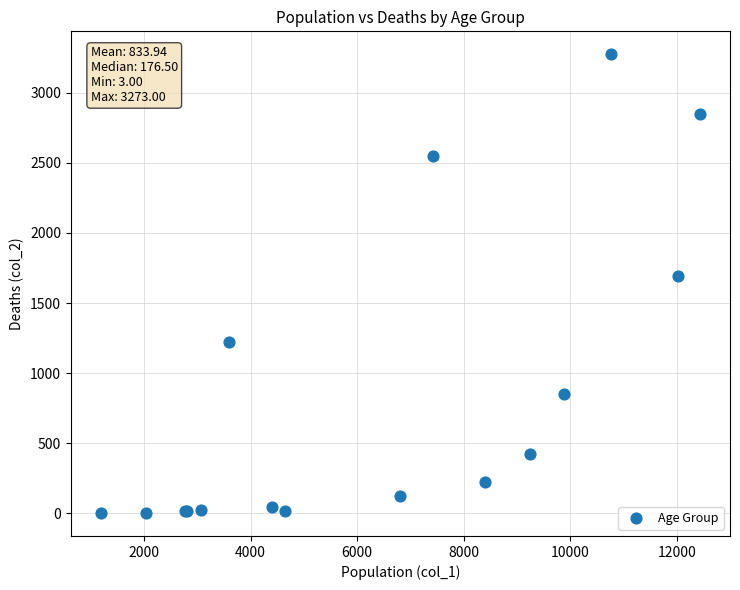

What Y value in the scatter plot is closest to 1638?

1690